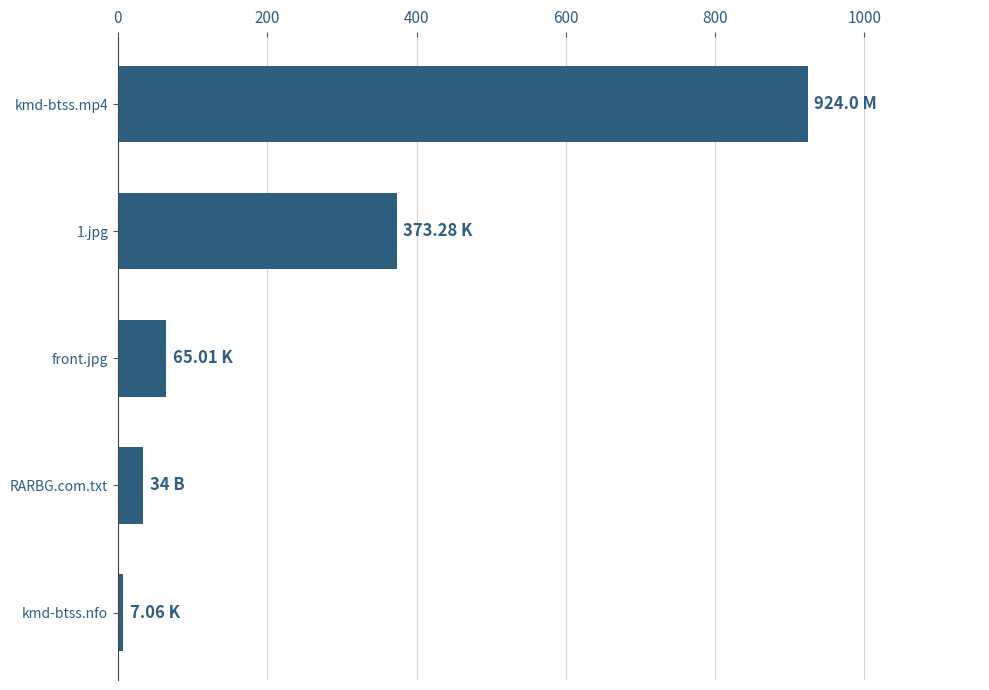

What is the change in value from kmd-btss.mp4 to RARBG.com.txt?

-890.0